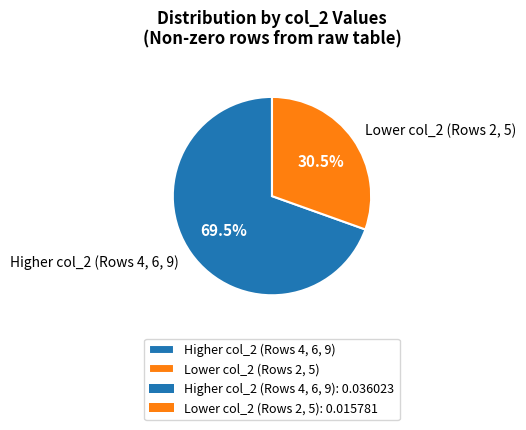

Is there a majority slice in this chart?

Yes